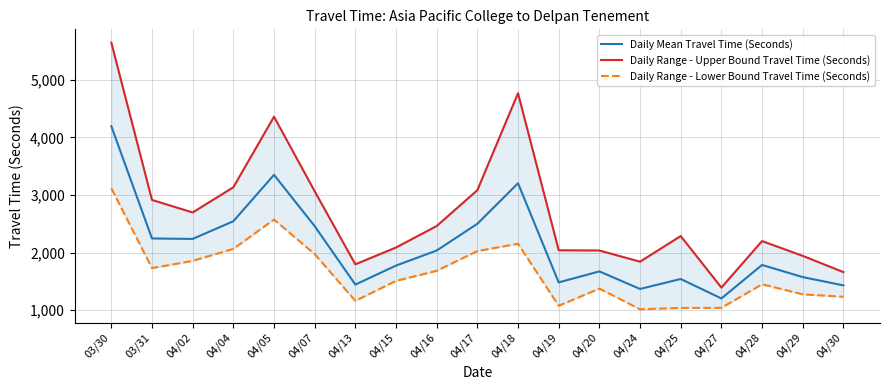

How many categories are shown in the chart?

19